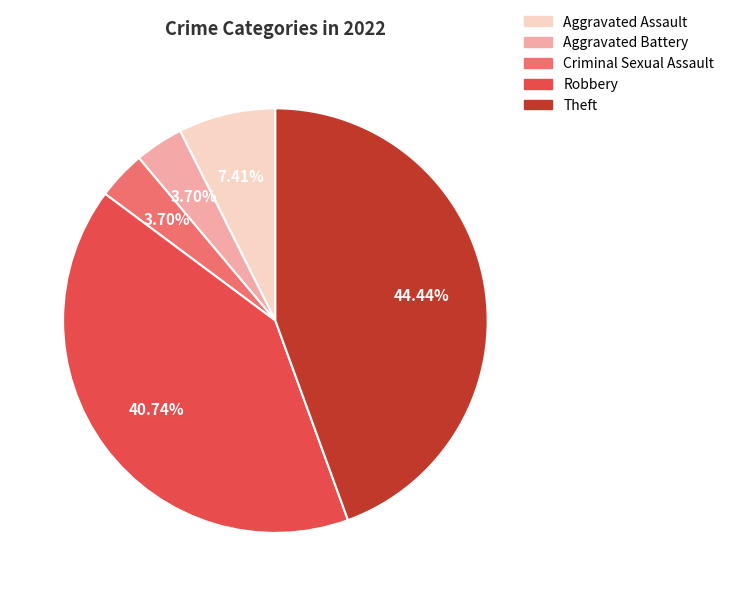

The Aggravated Battery slice represents 4% of the pie. True or false?

True